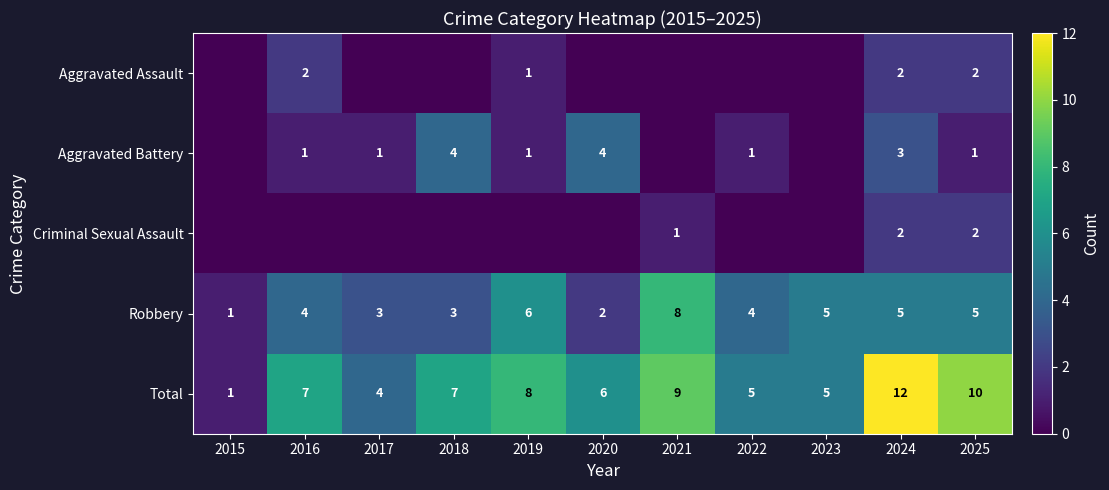

True or false: Criminal Sexual Assault has a value of 2 at 2024.

True